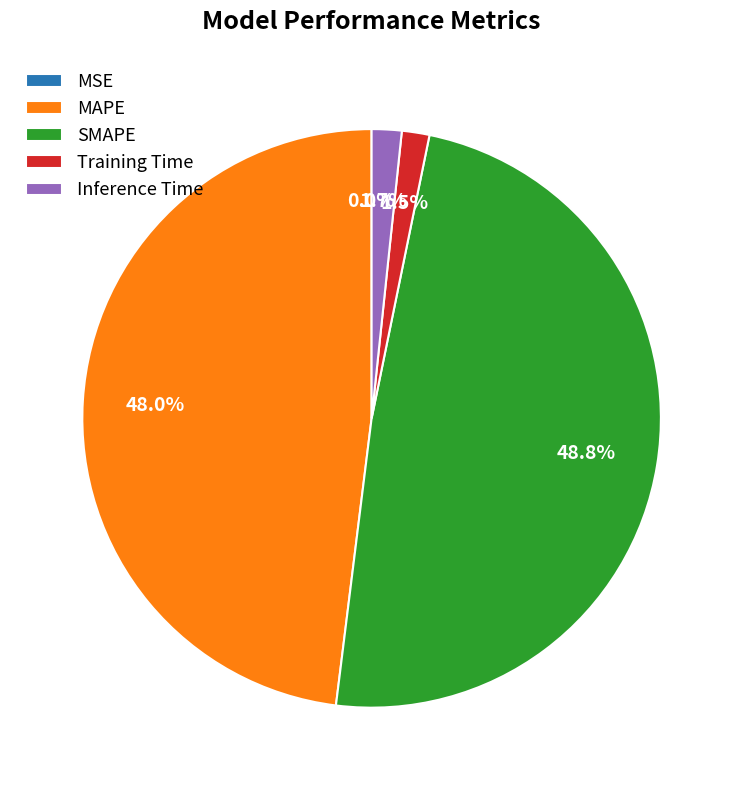

Which slice is the largest?

SMAPE